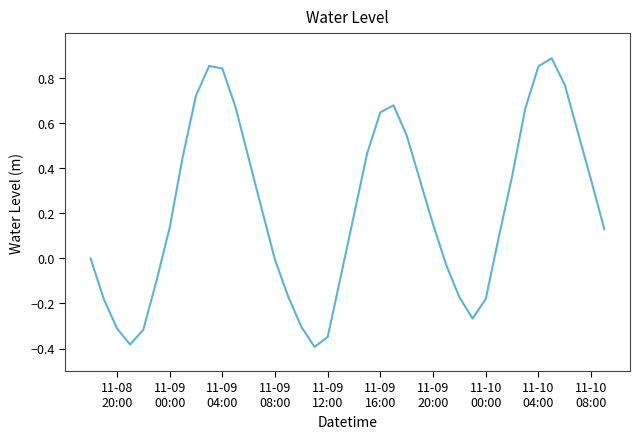

What is the difference between the maximum and minimum values?

1.3